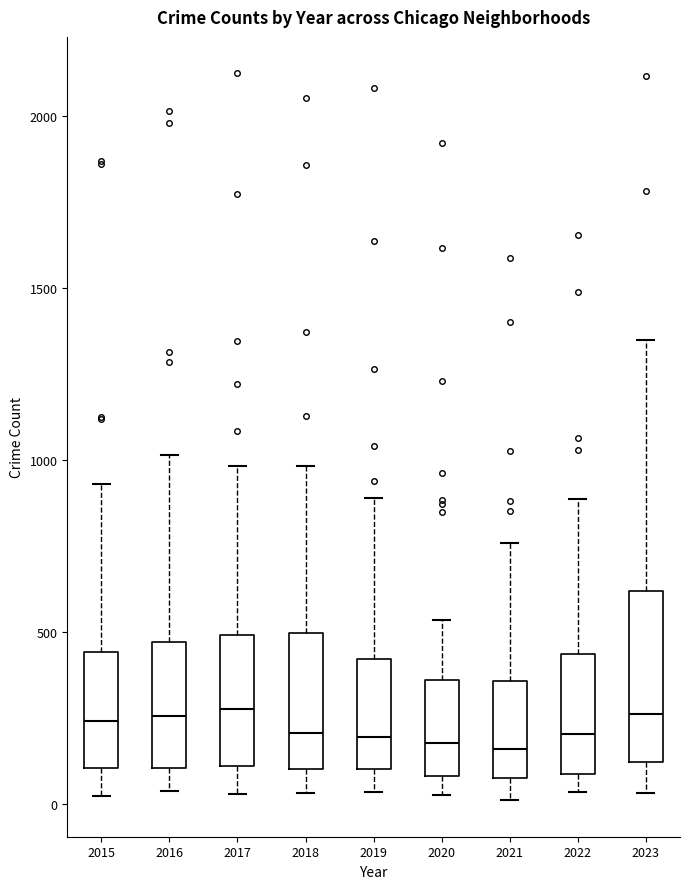

Where is the lower edge of the box at x = 2016 on the y-axis? The values are not printed on the chart, so give them approximately, as read against the axis.

100